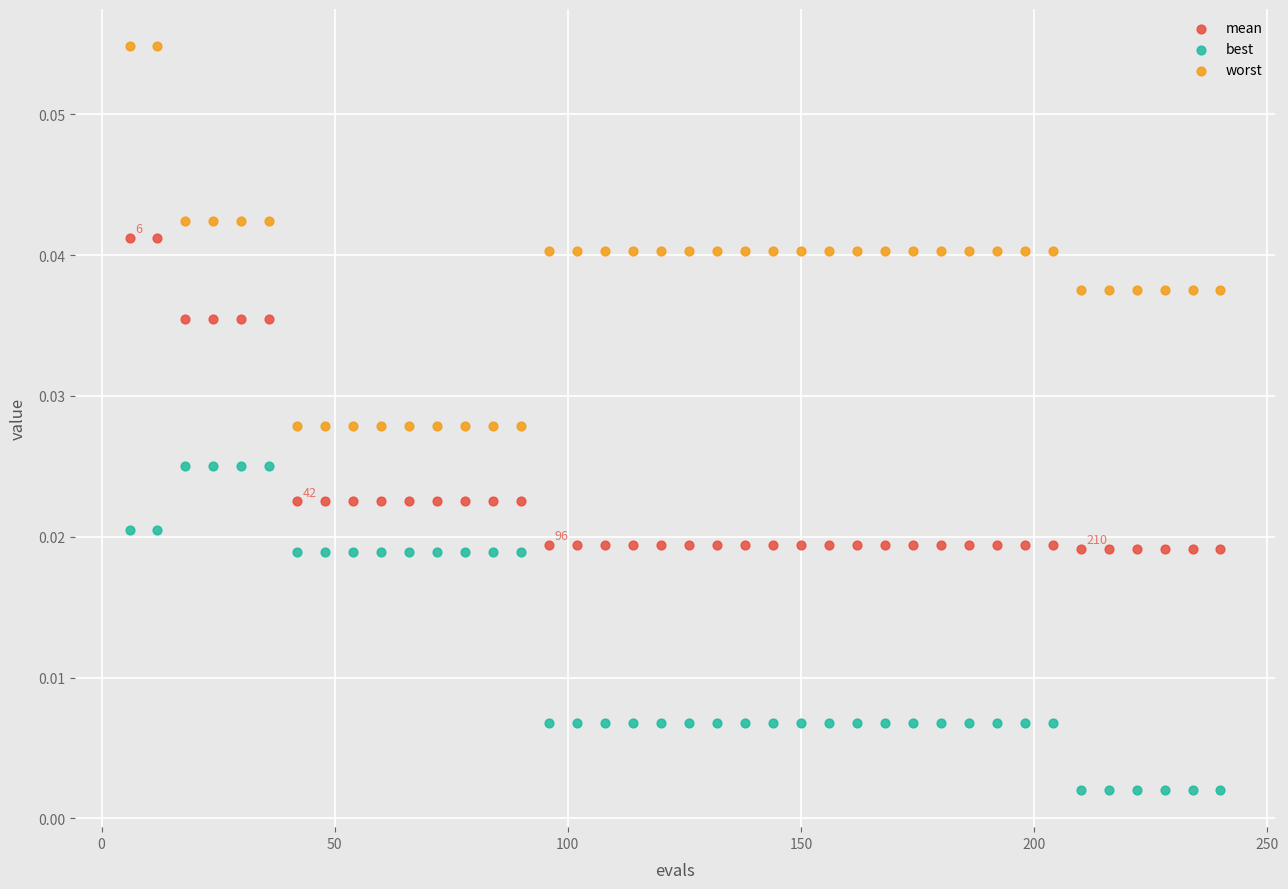

Which series has the largest Y range (max minus min)?

worst